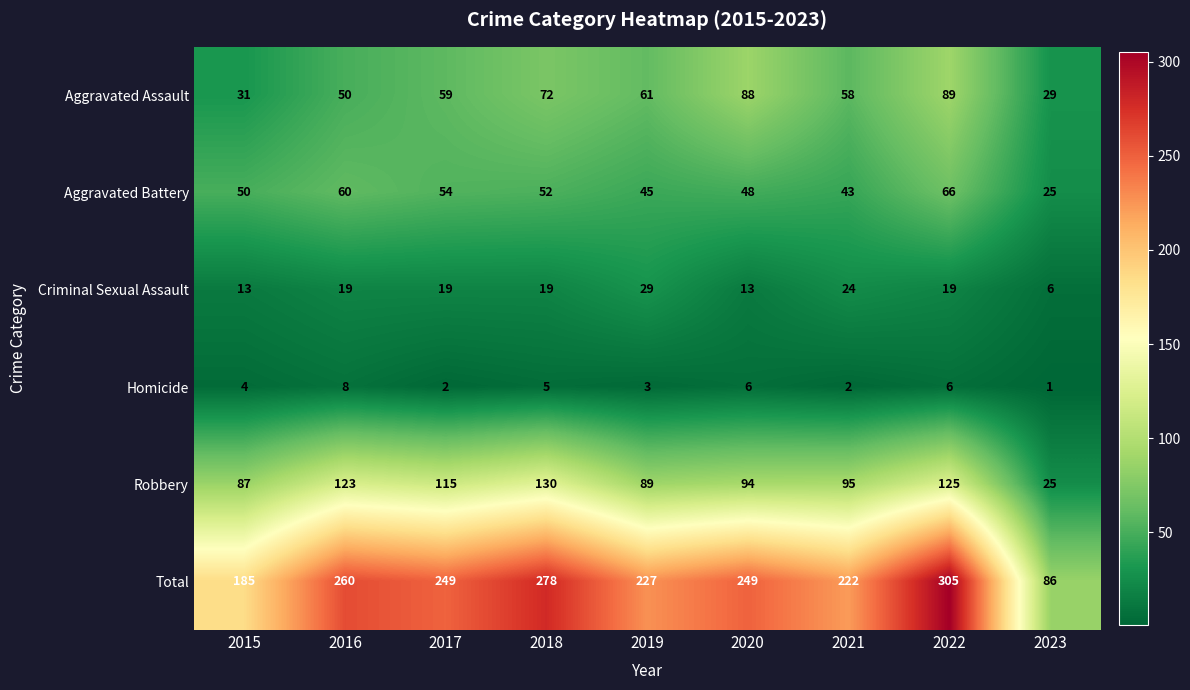

At which label is Homicide closest to 4?

2015